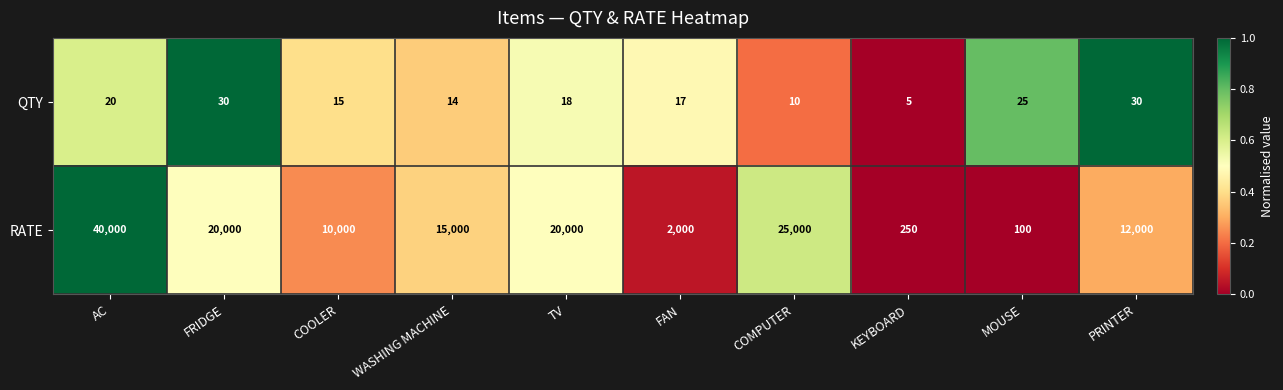

What is the difference between the highest and lowest values at COMPUTER?

24990